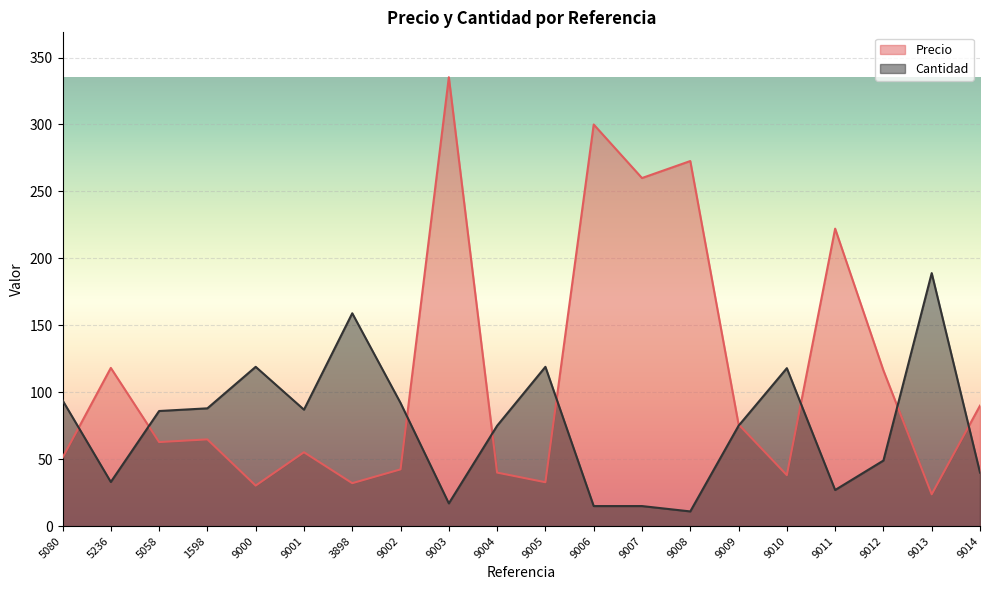

How many lines are shown in the chart?

2